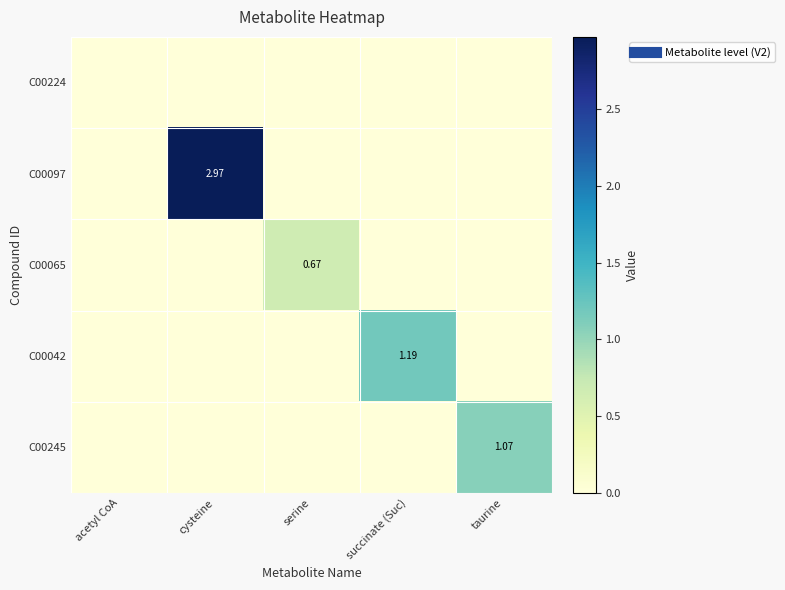

Which series has the largest range (max minus min)?

C00097